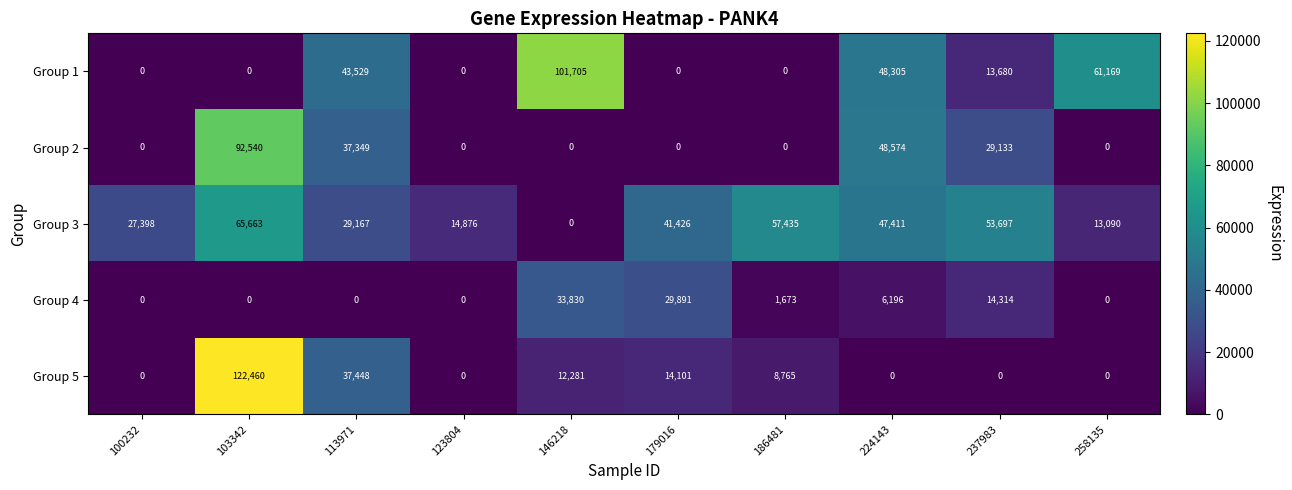

At which category is the sum across all series the highest?

103342